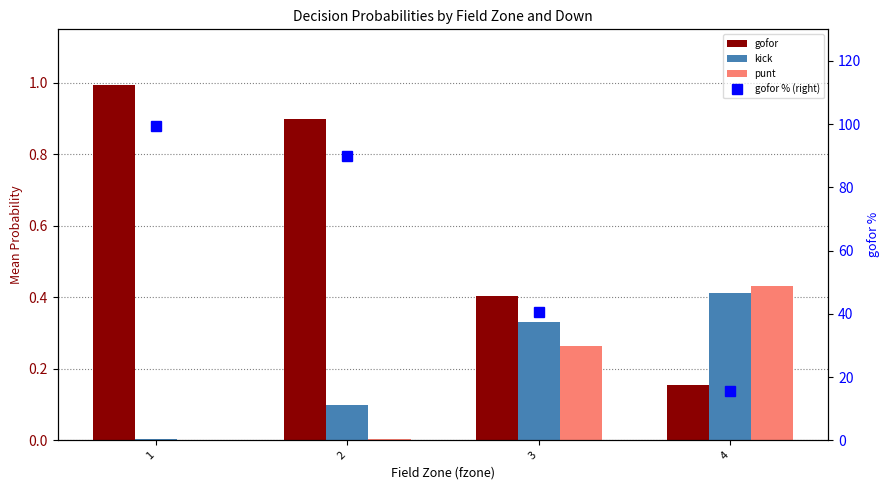

List the series in order of their peak value, lowest first.

kick, punt, gofor, gofor % (right)